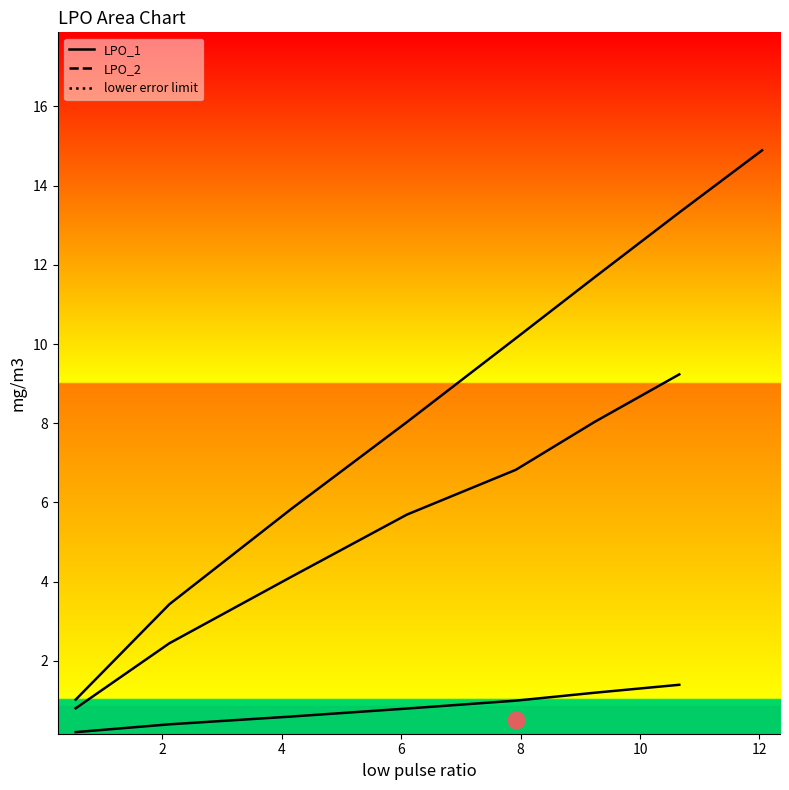

True or false: the data has more than 0 interior local peaks.

False